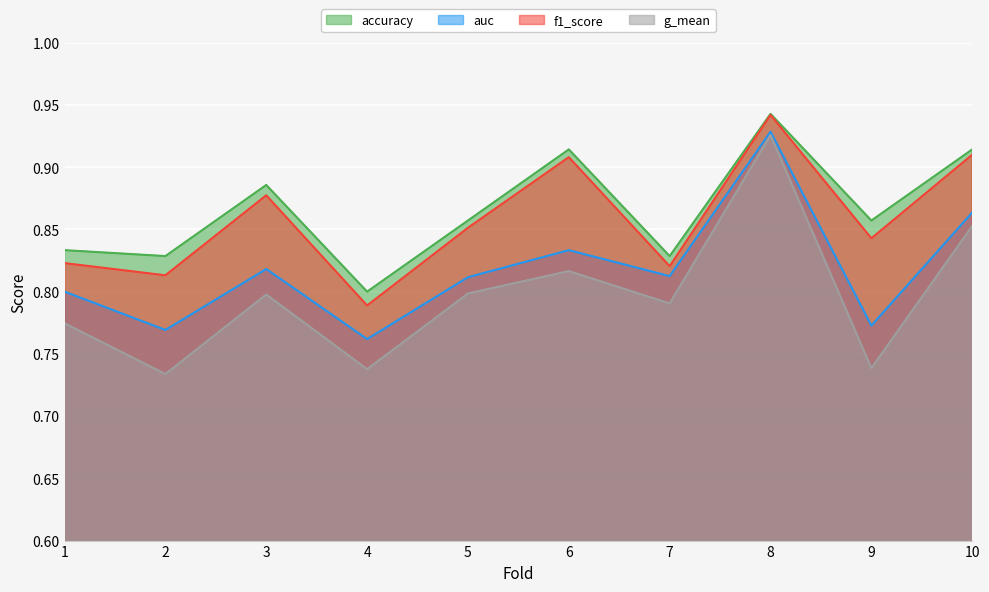

How many interior local peaks does the g_mean series have?

3